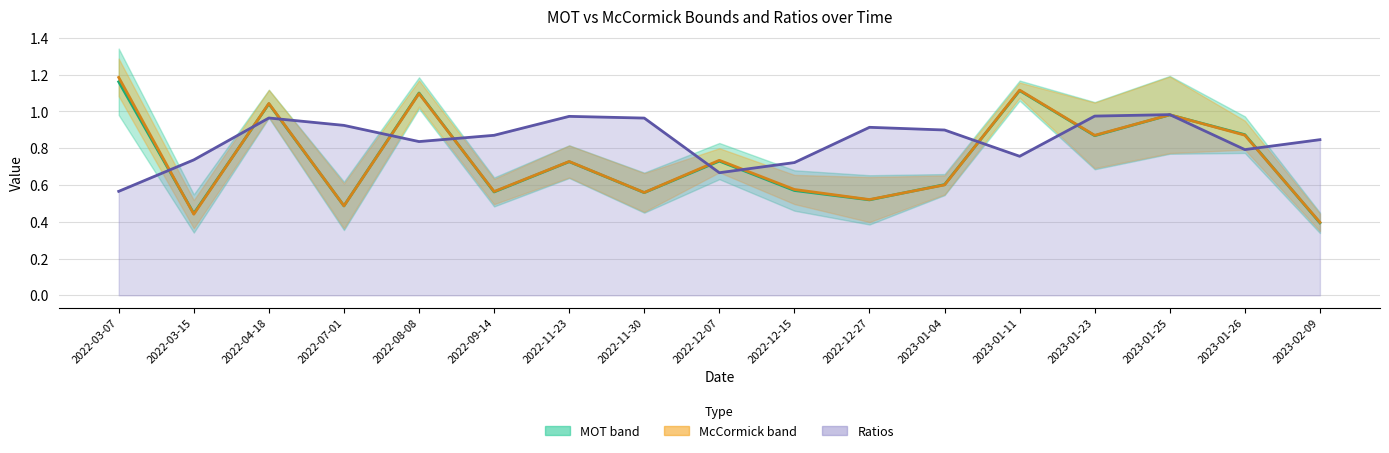

What is the difference between the Ratios line values at 2022-09-14 and 2022-03-07?

0.3